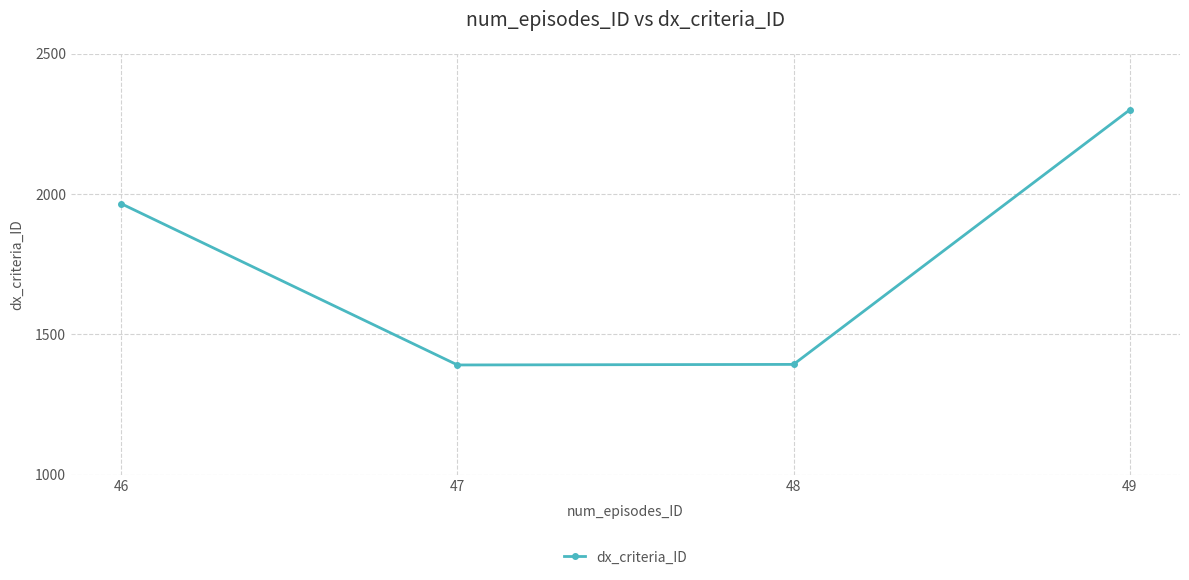

Where is the data nearest to the value 1845?

46